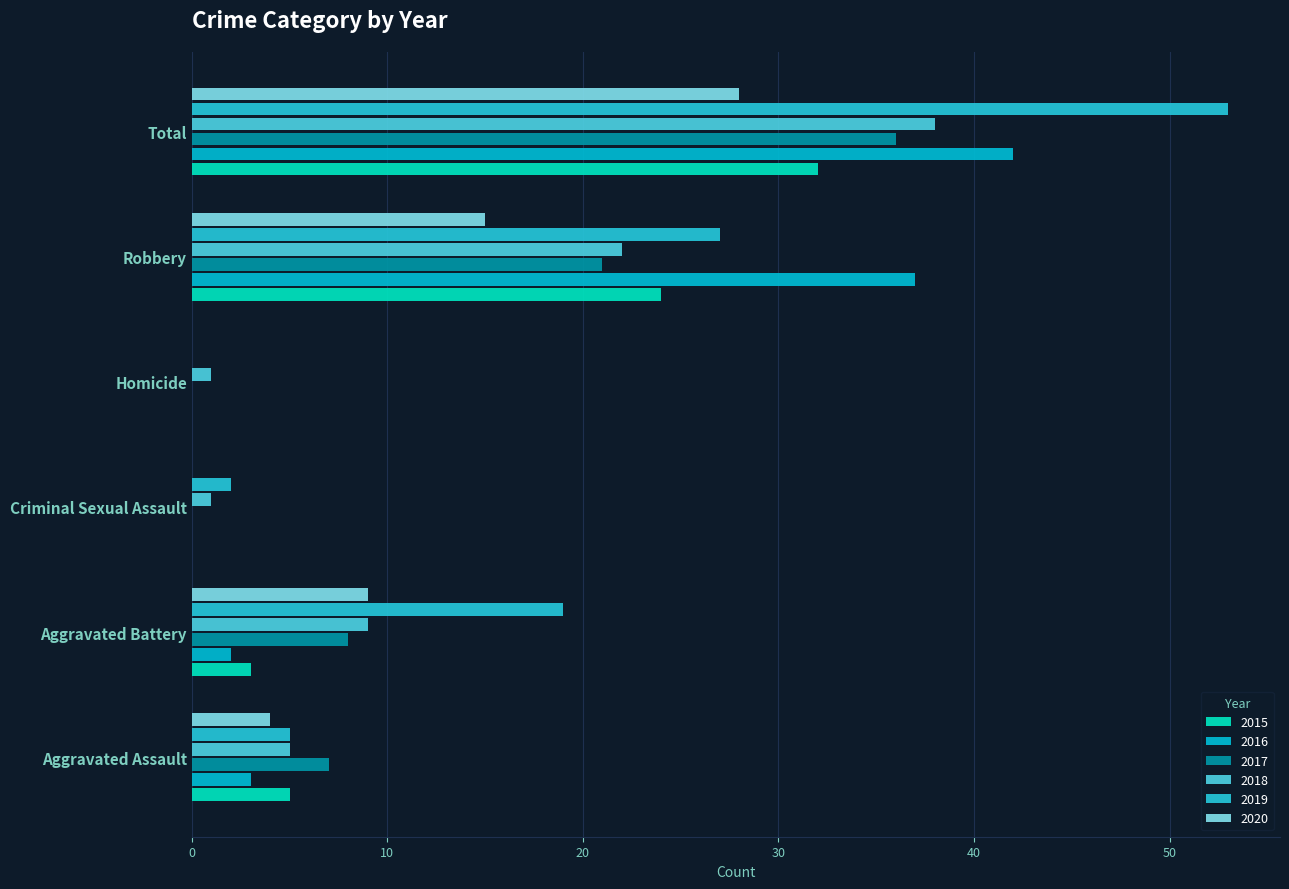

Reading left to right, extract all data points from this chart.

2015: 5	3	0	0	24	32
2016: 3	2	0	0	37	42
2017: 7	8	0	0	21	36
2018: 5	9	1	1	22	38
2019: 5	19	2	0	27	53
2020: 4	9	0	0	15	28